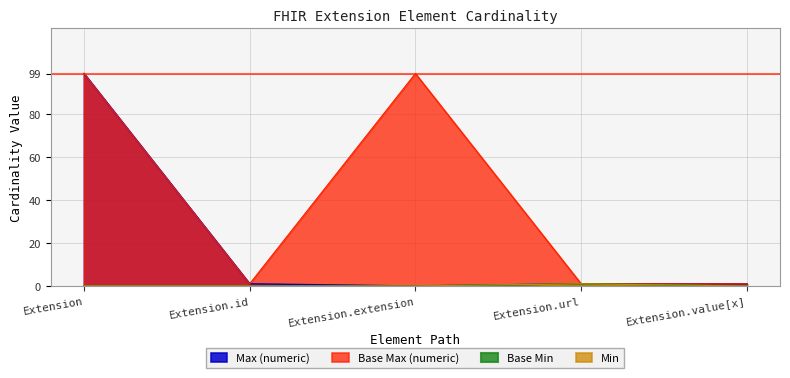

Which series has the widest spread of values?

Max_numeric